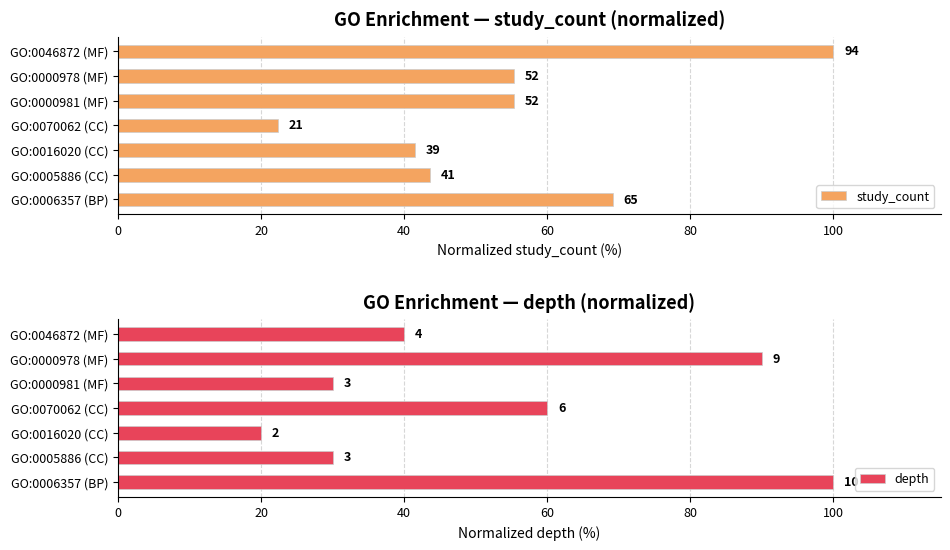

Which series has the widest spread of values?

depth